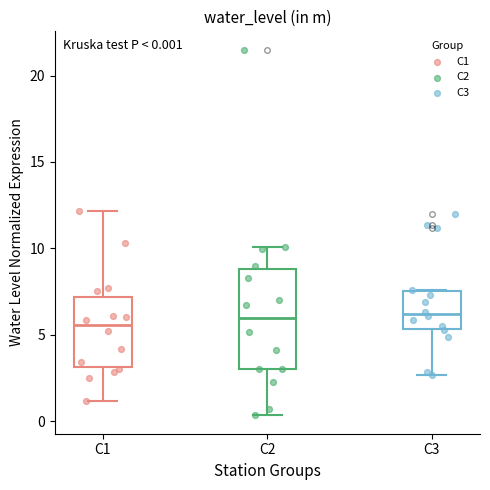

Comparing the boxes themselves (not the whiskers), which one is the tallest?

C2